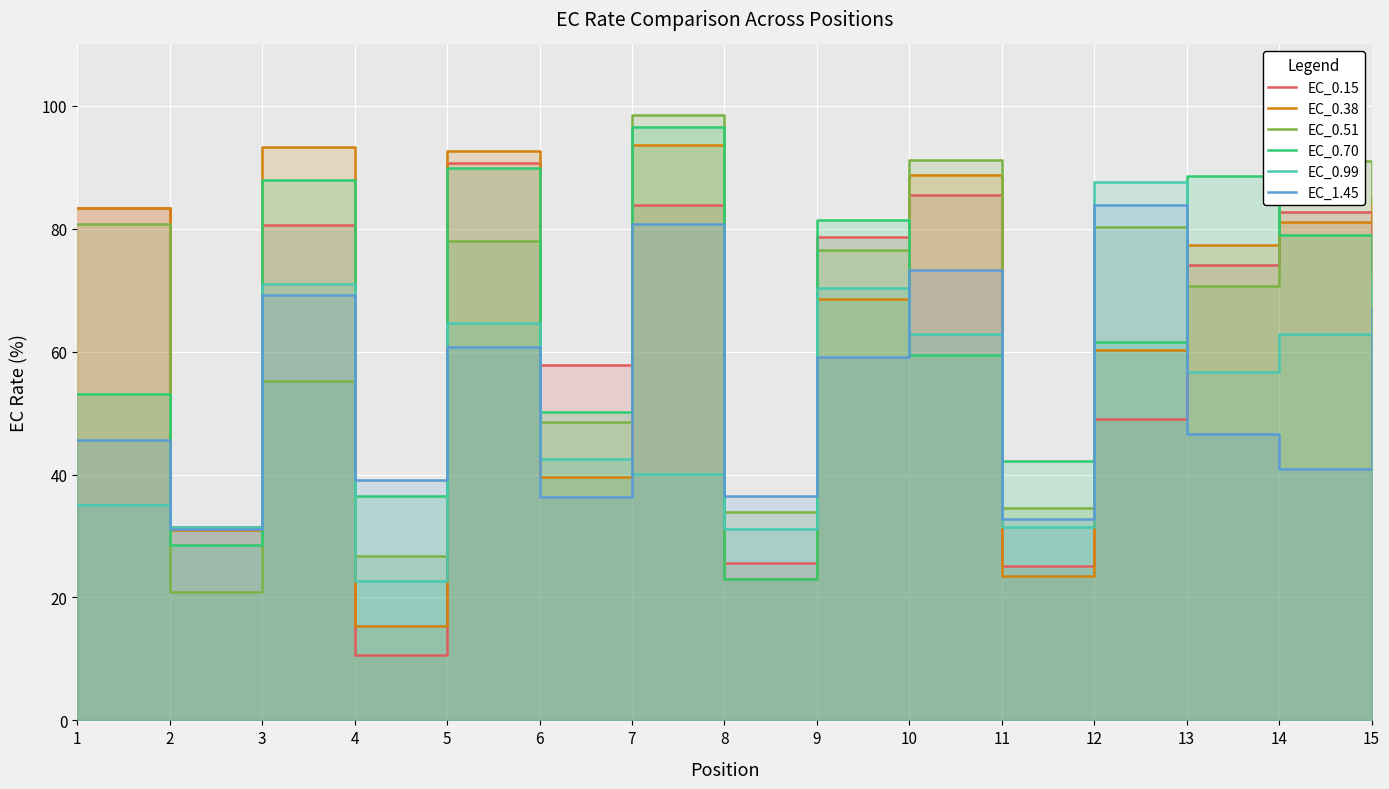

What is the spread (max minus min) of values at 3?

38.0